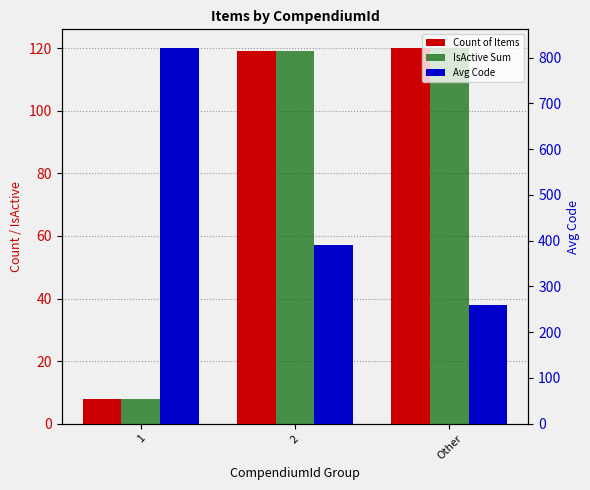

What position from the left is Other?

3